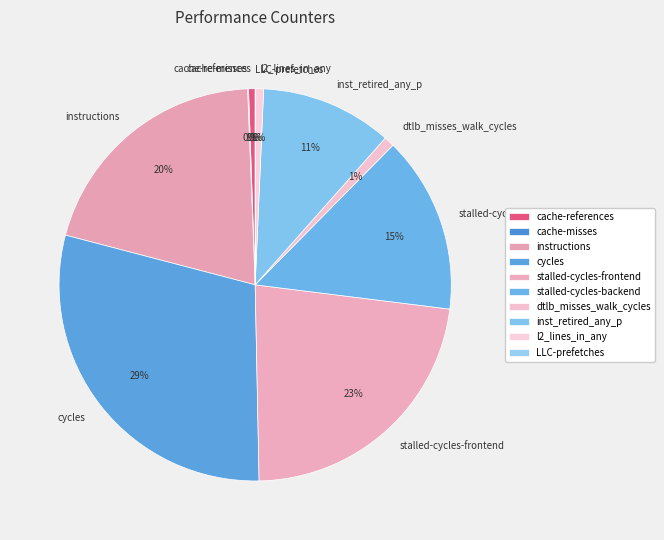

To the nearest percent, what is the average slice percentage?

10%